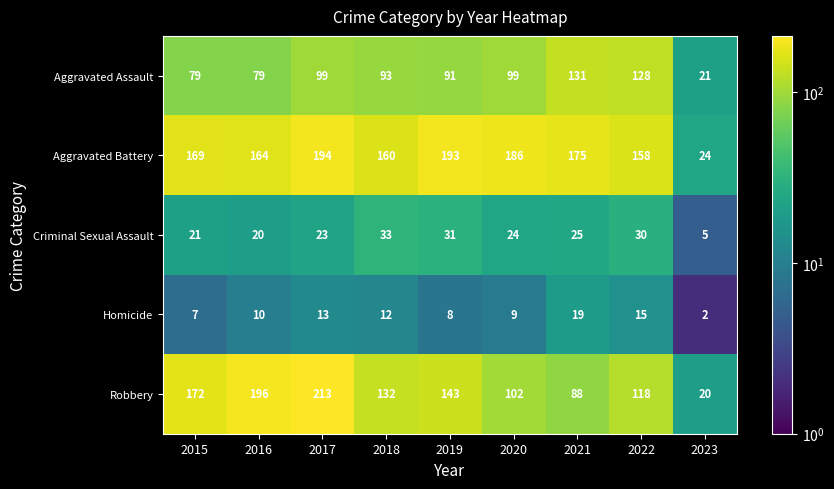

Between 2019 and 2020, which series saw the biggest shift?

Robbery